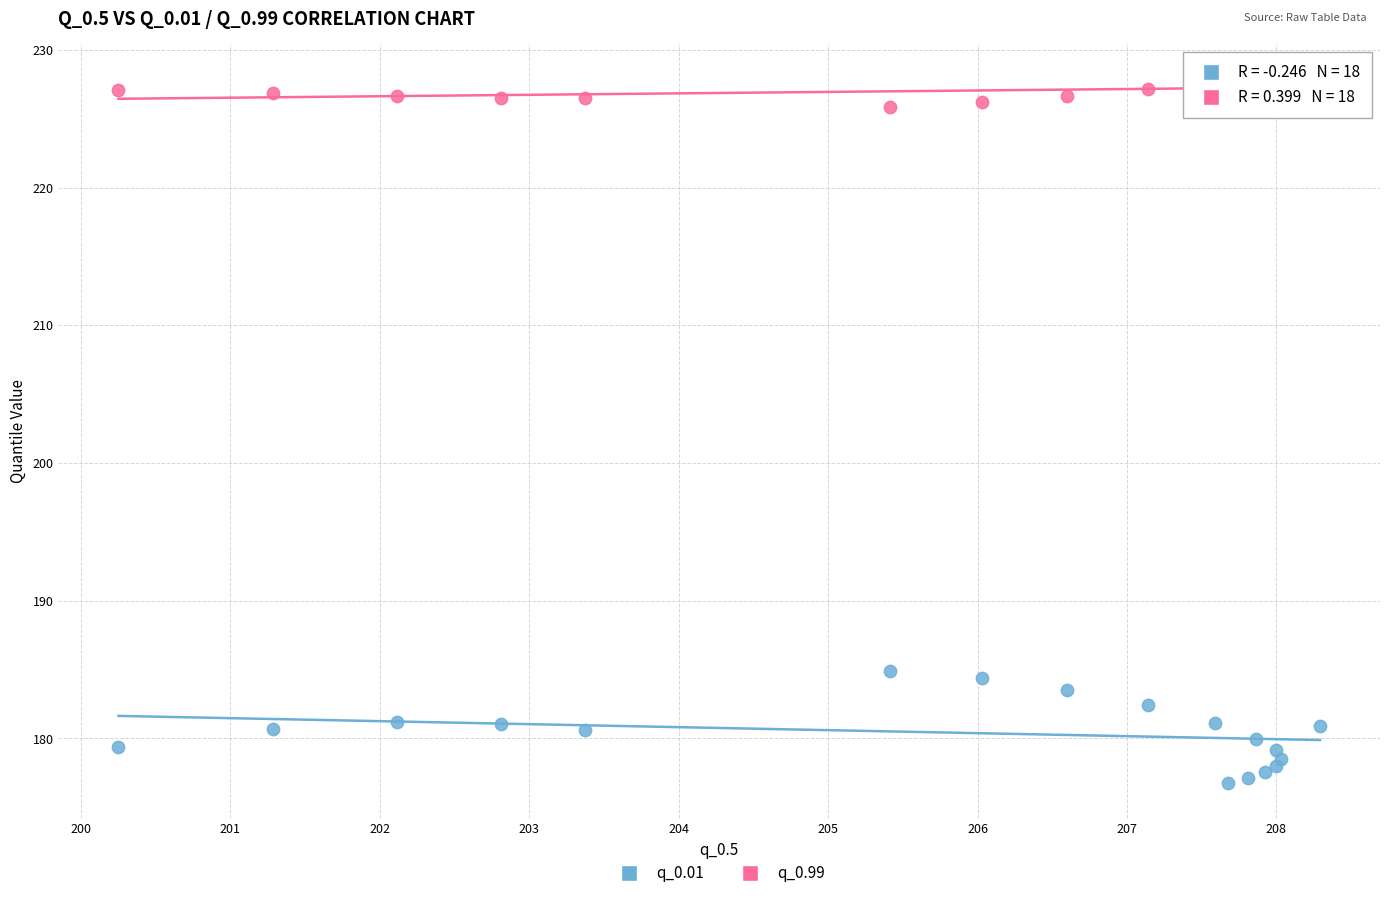

What are all the series names shown in the legend?

q_0.01, q_0.99